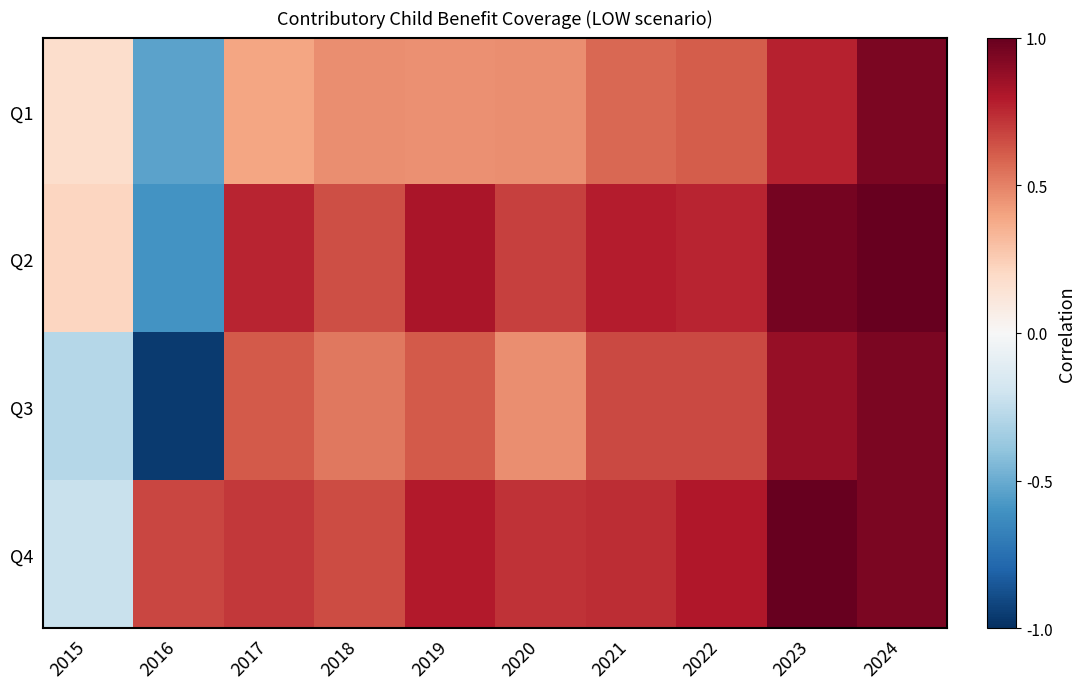

Which label corresponds to the smallest value in the chart?

2016